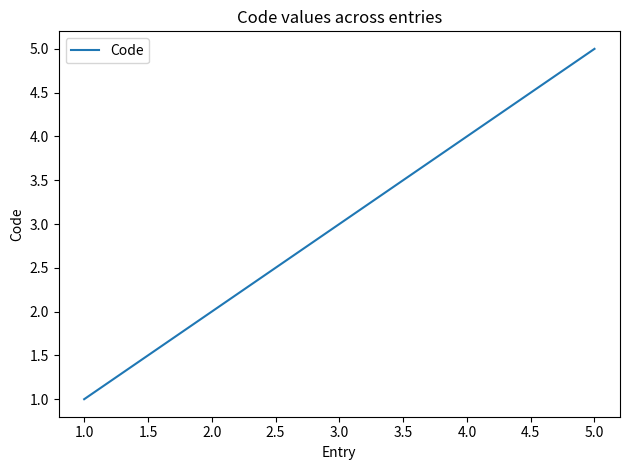

The value at 1.0 is 1. True or false?

True